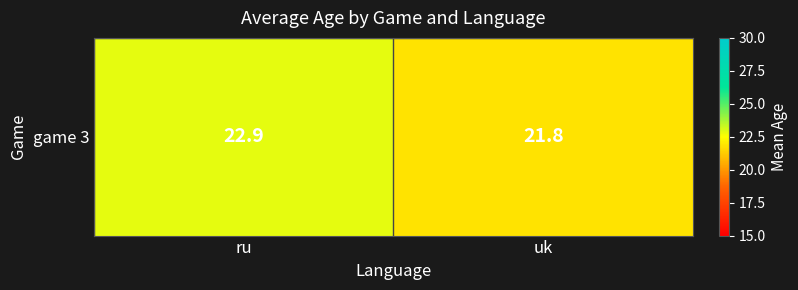

What is the approximate value at ru?

22.9